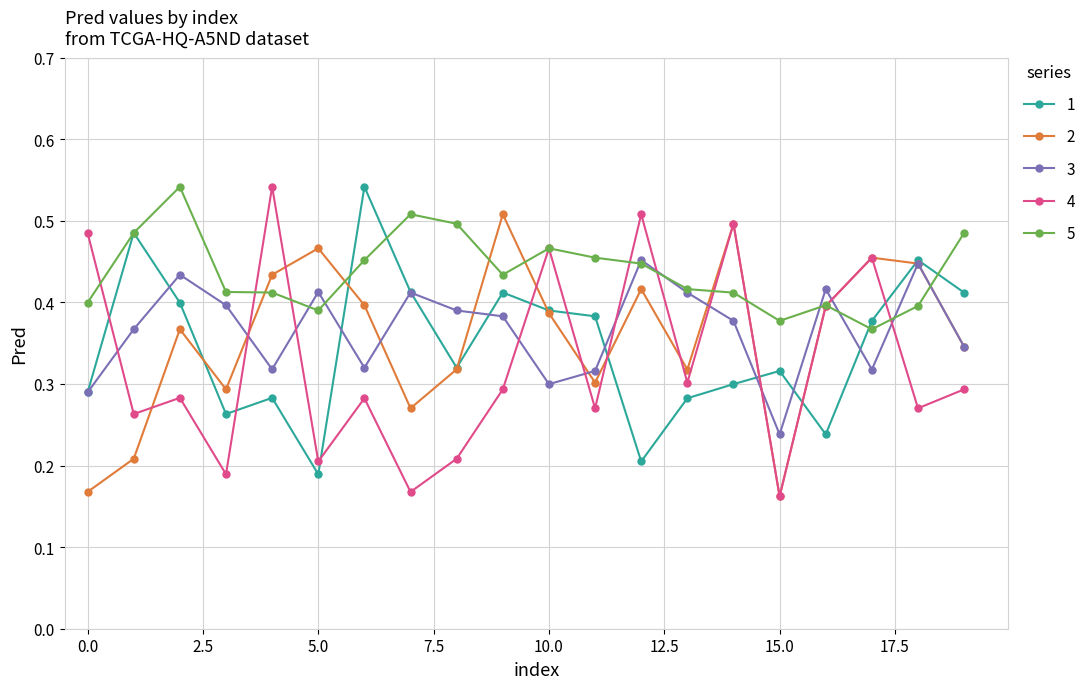

Count the number of data series in this chart.

5